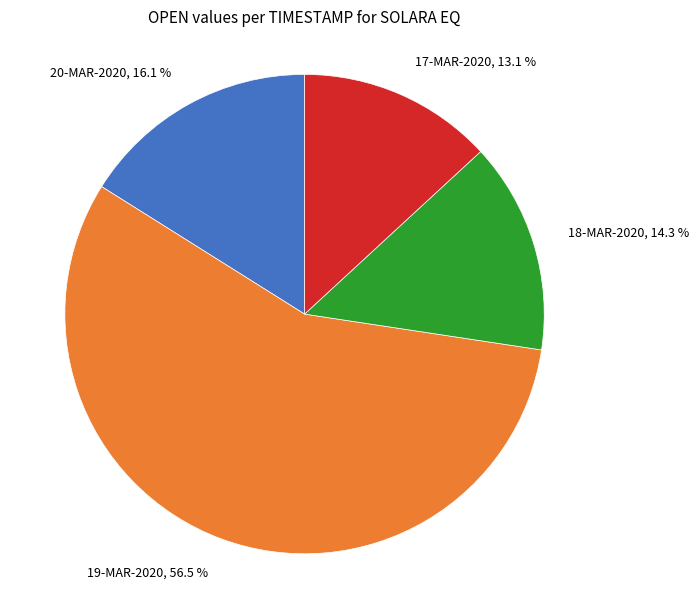

Does any single category account for the majority?

Yes